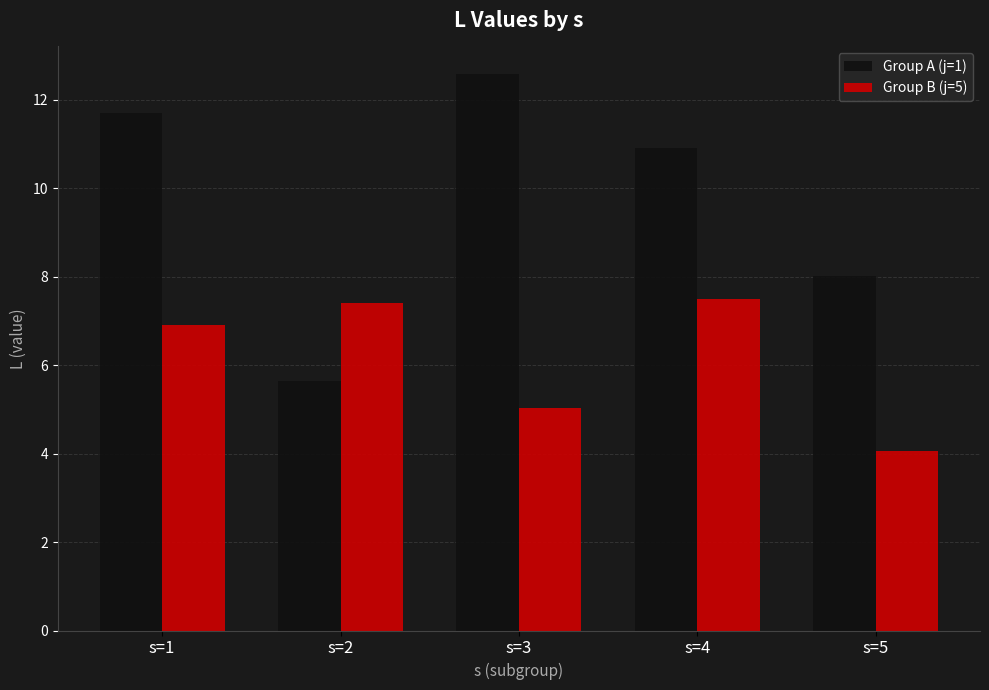

What are all the series names shown in the legend?

Group A (j=1), Group B (j=5)